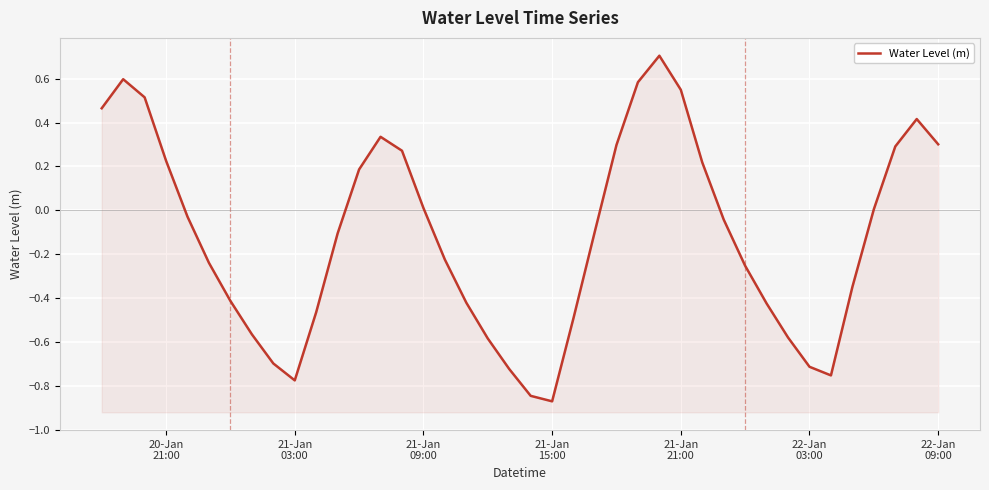

The chart shows a value of -0.2 at 23. True or false?

False